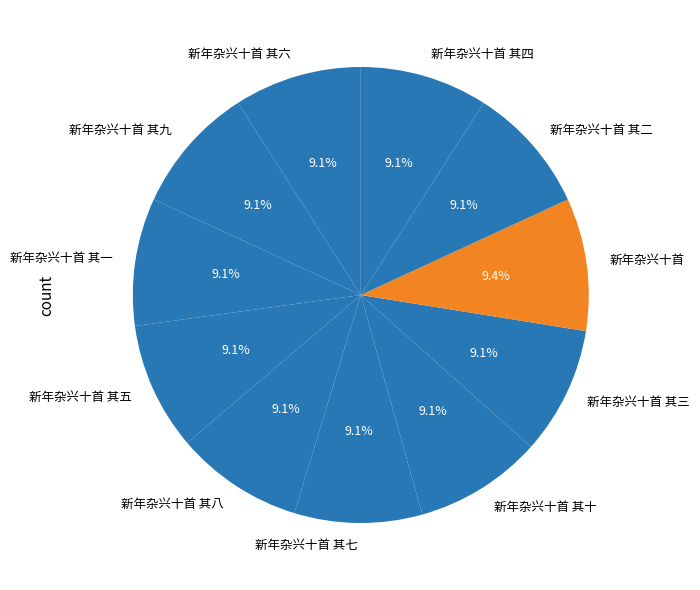

Does 新年杂兴十首 其九 account for over 50% of the chart?

No